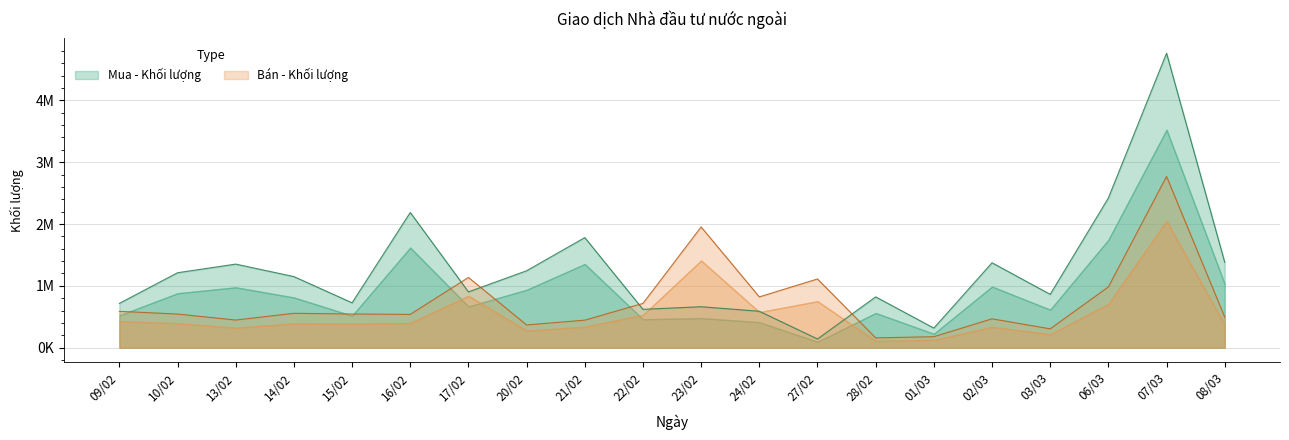

What is the label of the 2nd point from the left?

10/02